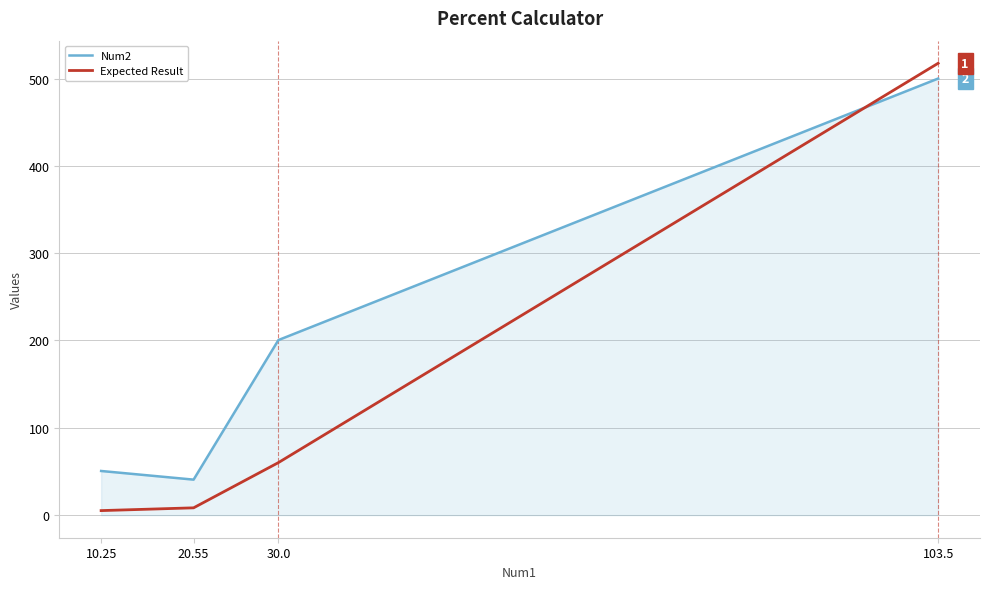

What is the average value of the Num2 series?

197.9